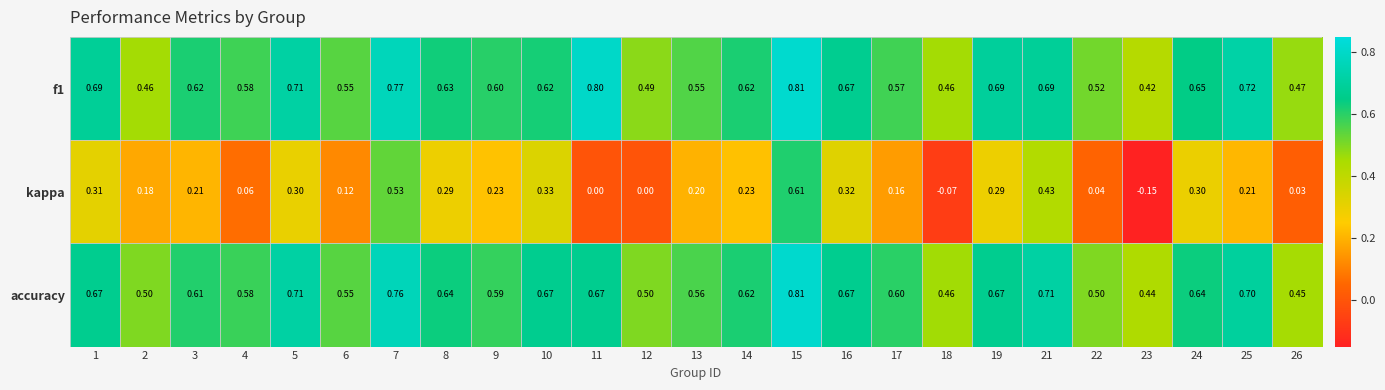

How many categories are shown in the chart?

25